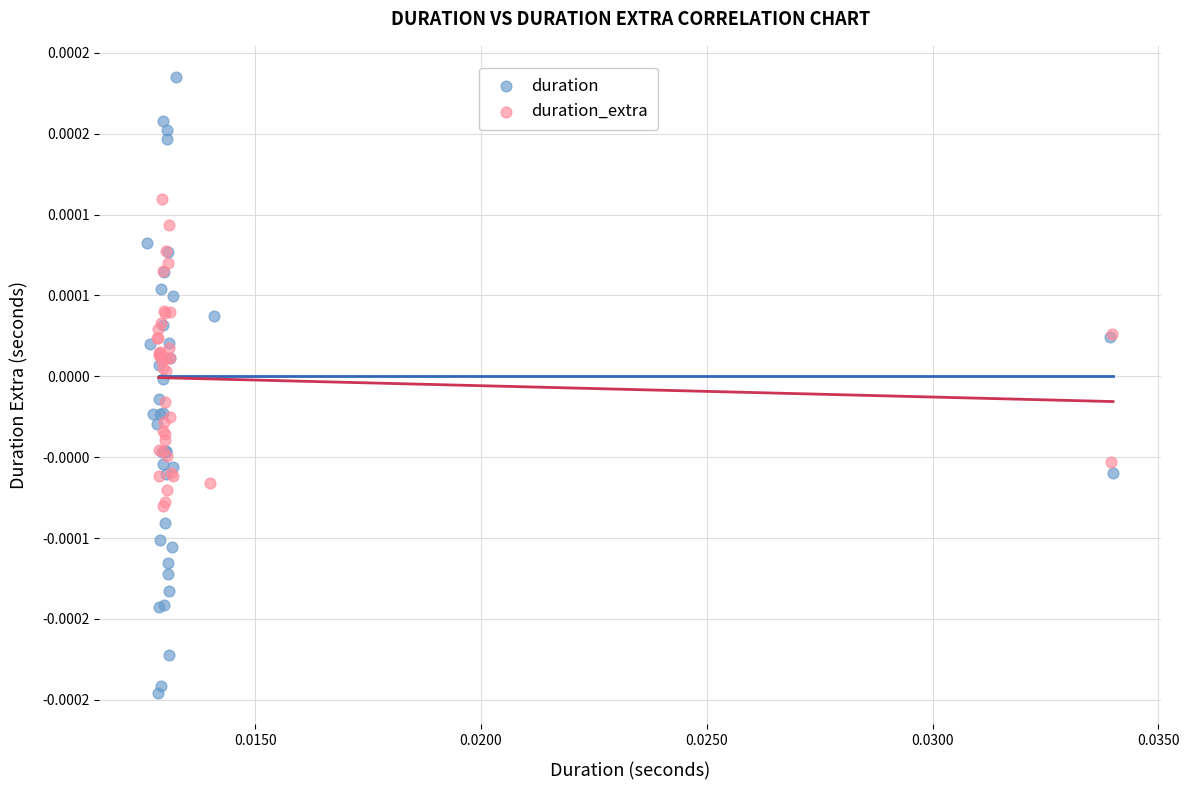

Which series contains the highest Y value?

duration